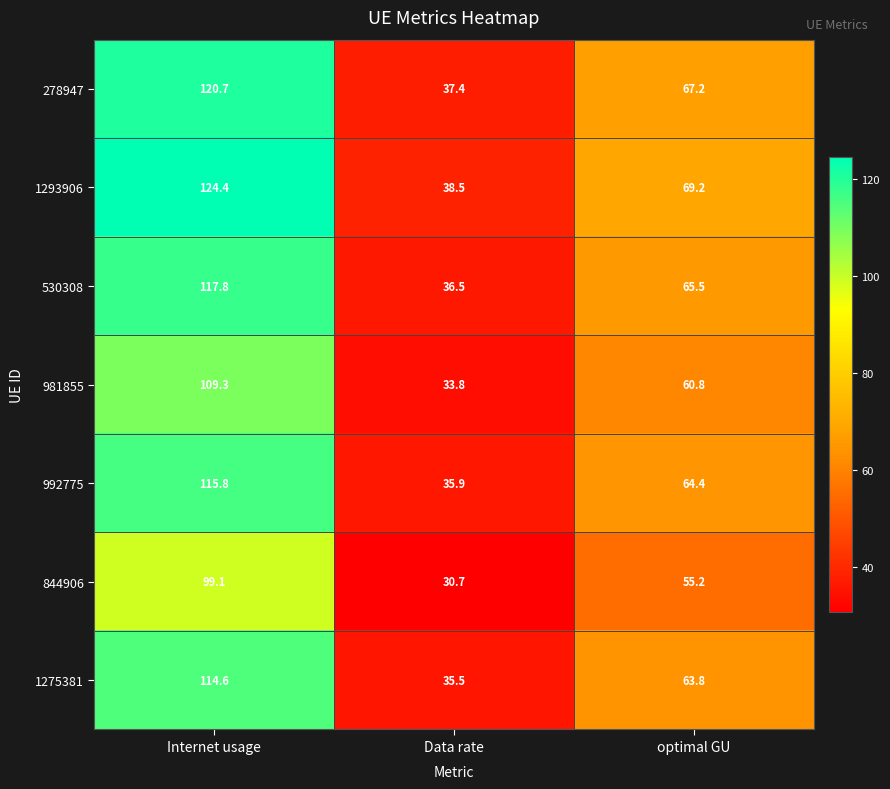

Which series changed the most between Data rate and optimal GU?

1293906